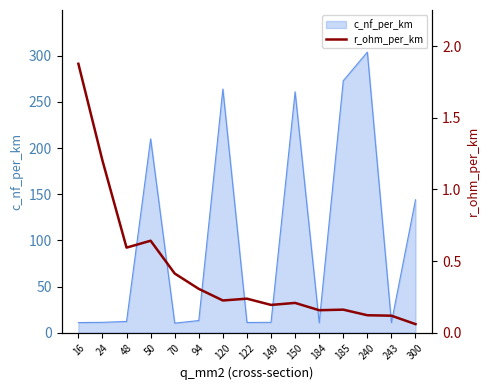

Reading left to right, what are all the values shown in this chart?

1.9	1.2	0.6	0.6	0.4	0.3	0.2	0.2	0.2	0.2	0.2	0.2	0.1	0.1	0.1